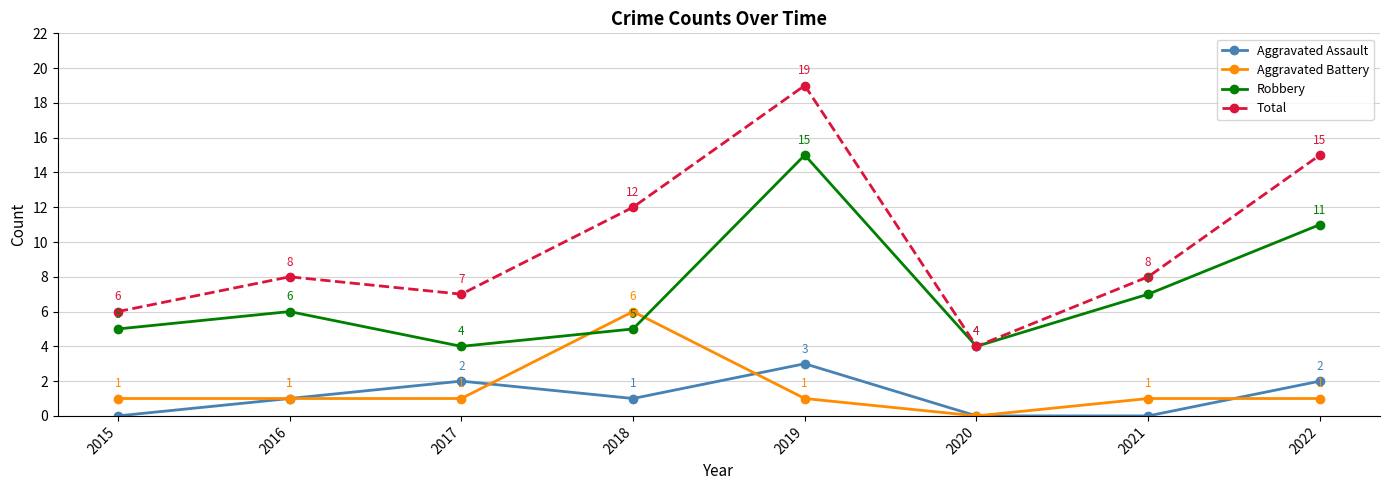

The value of Aggravated Battery at 2021 is 2. True or false?

False